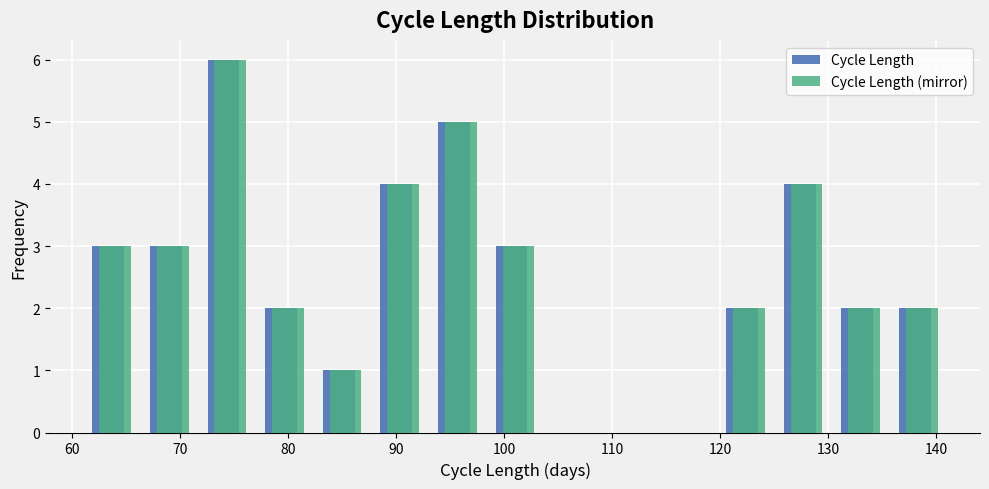

In the Cycle Length (mirror) series, which range on the x-axis has the tallest bar?

72 to 77